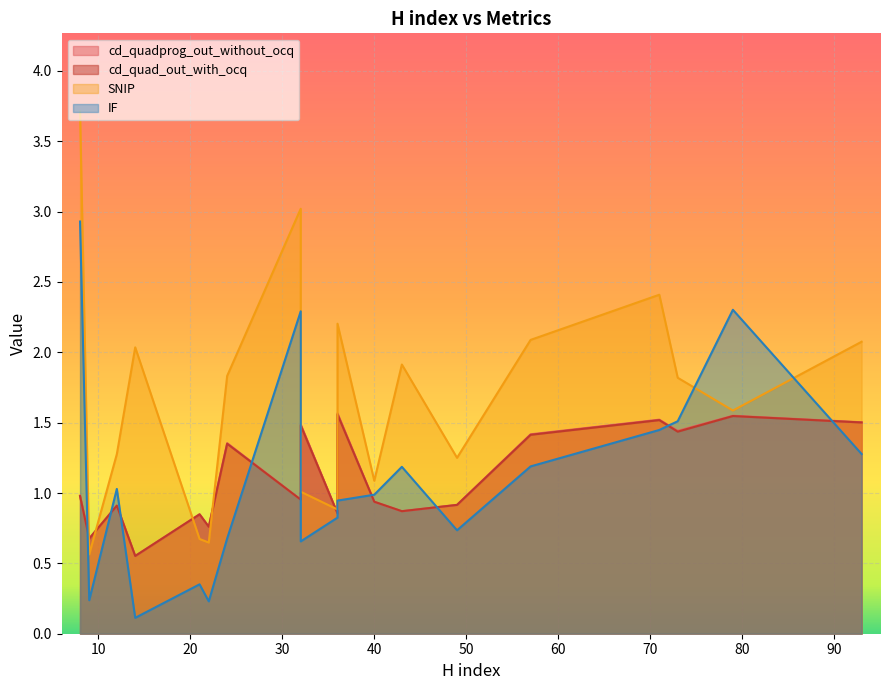

At which category is the sum across all series the highest?

8